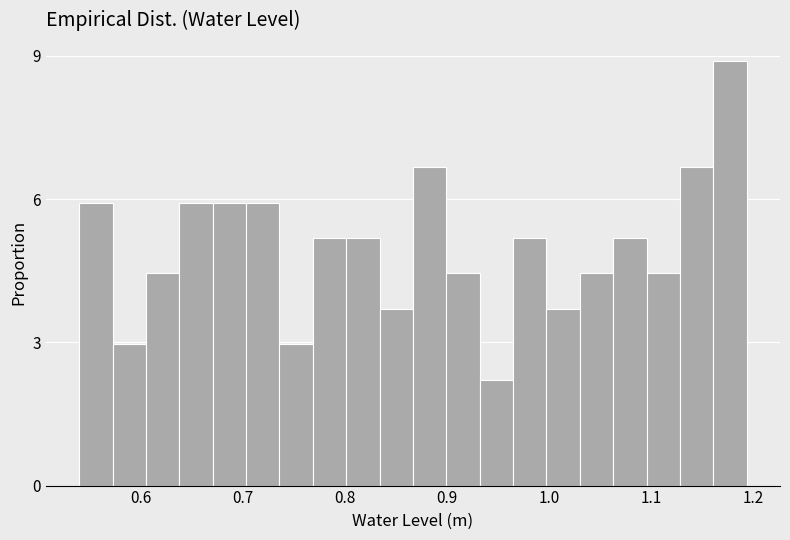

Around what value on the x-axis is the tallest bar? Give the approximate position of its centre, as read against the axis.

1.18